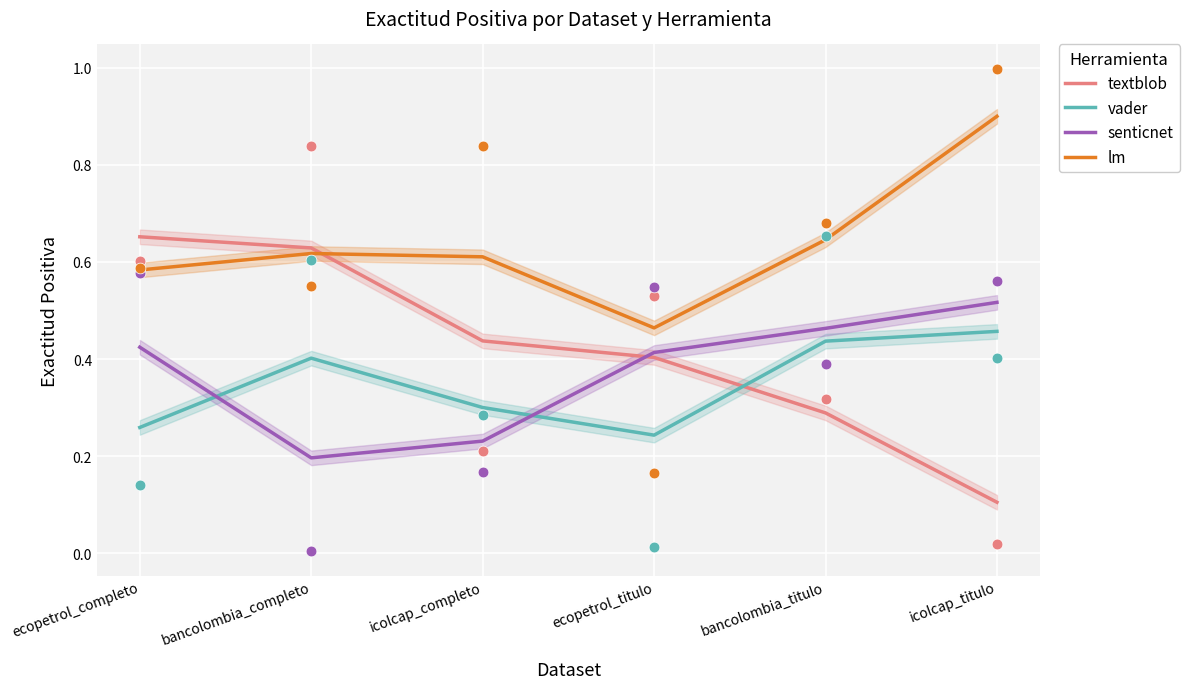

What are all the series names shown in the legend?

textblob, vader, senticnet, lm